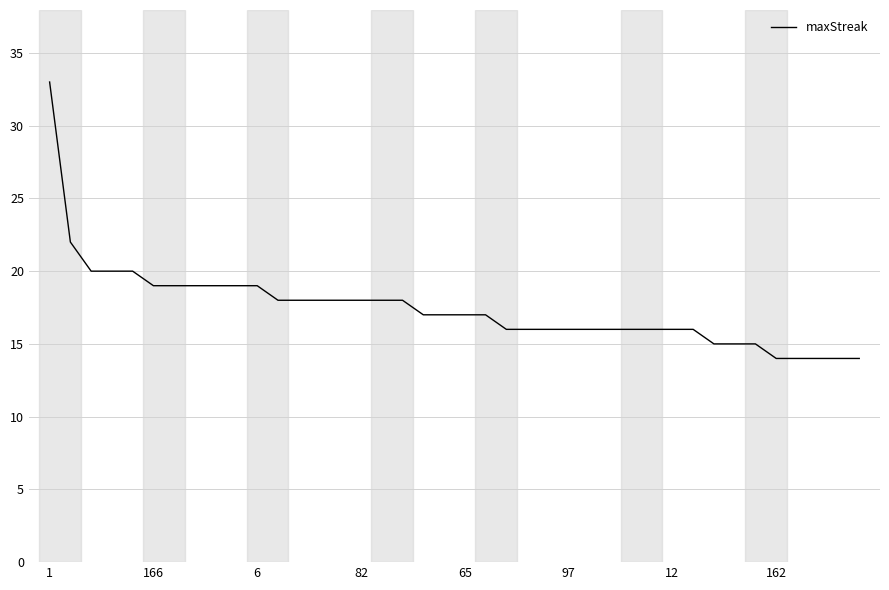

What is the maximum value shown in the chart?

33